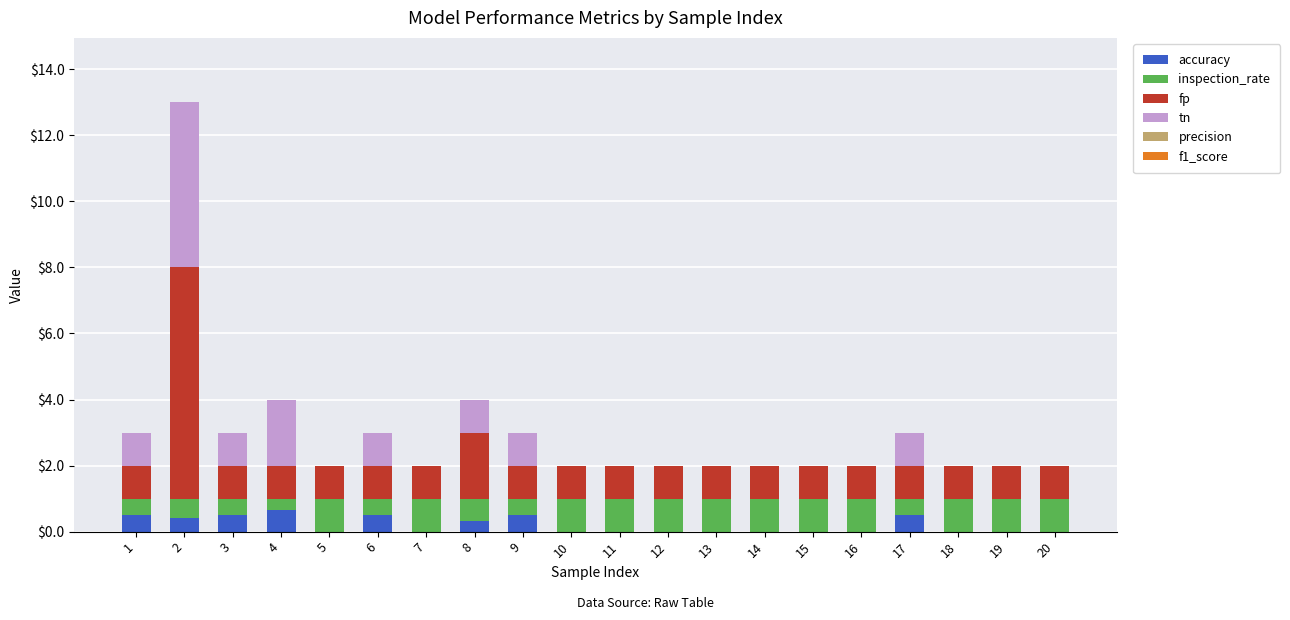

What is the total value across all series at 12?

2.0